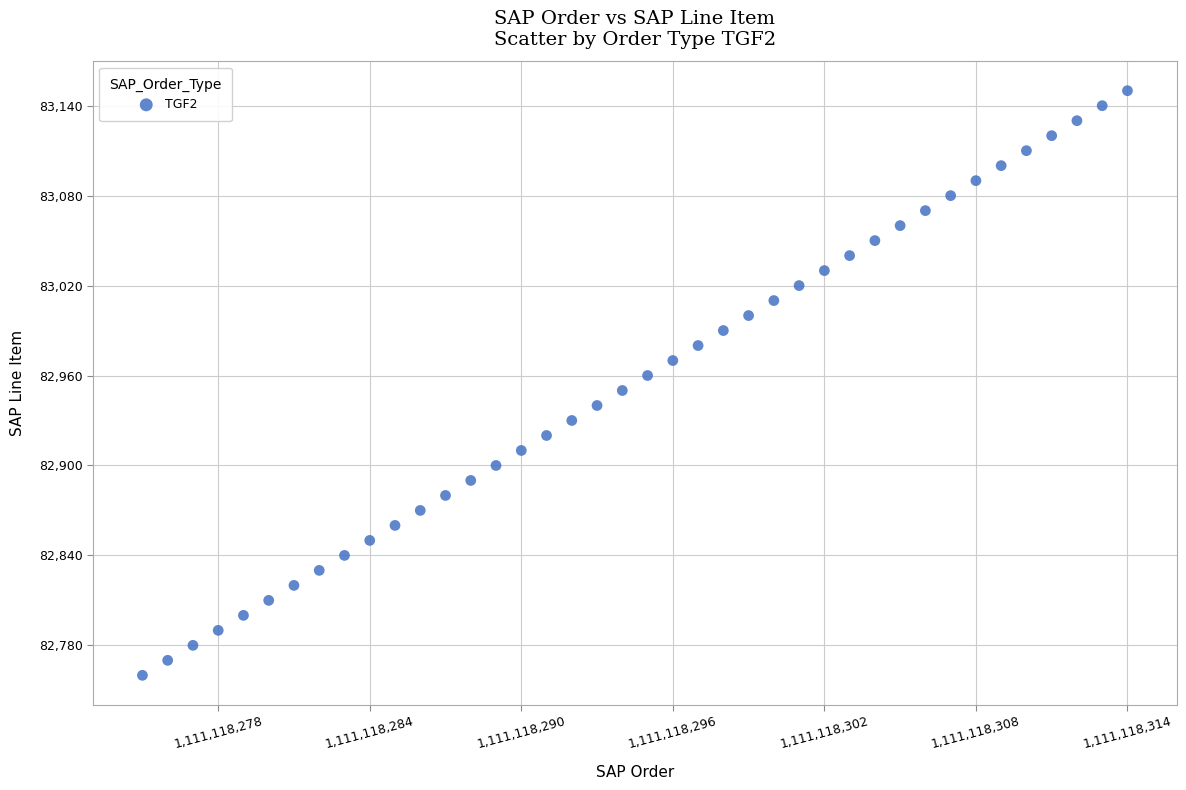

What is the range of X values (max minus min)?

39